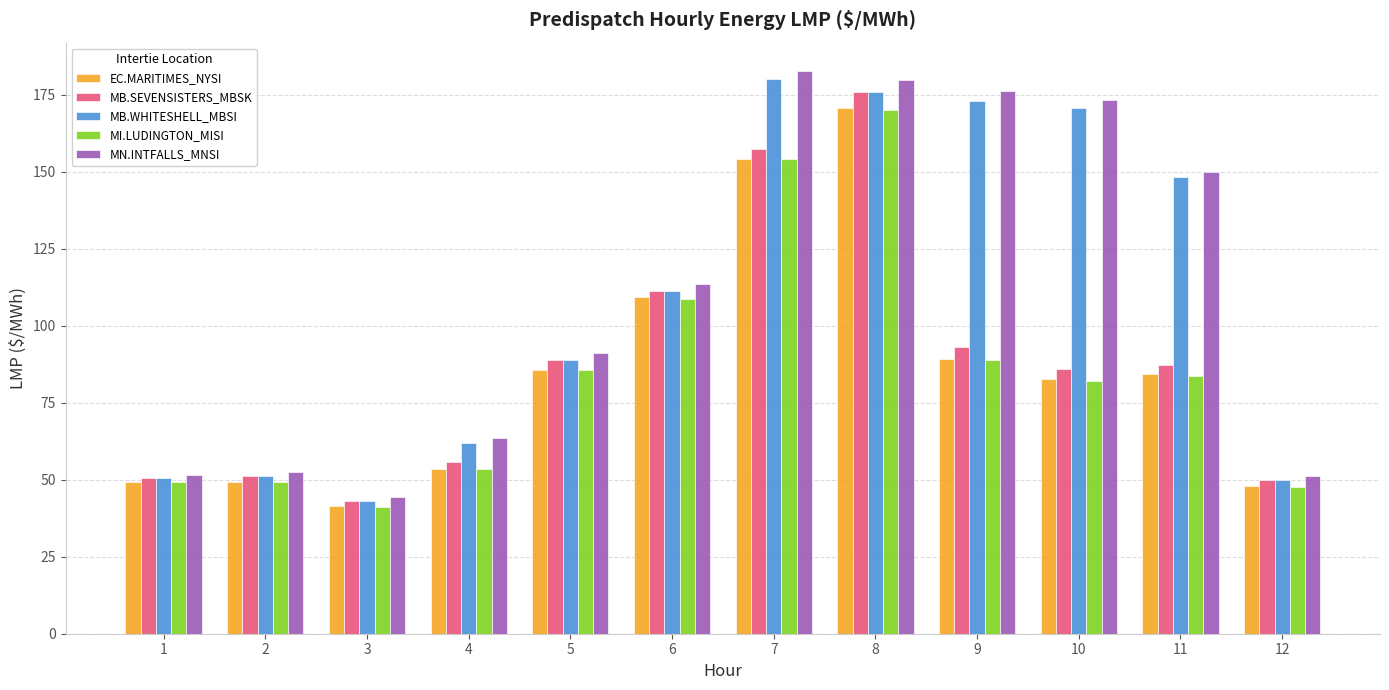

What is the sum of the MI.LUDINGTON_MISI values at 6 and 9?

197.6